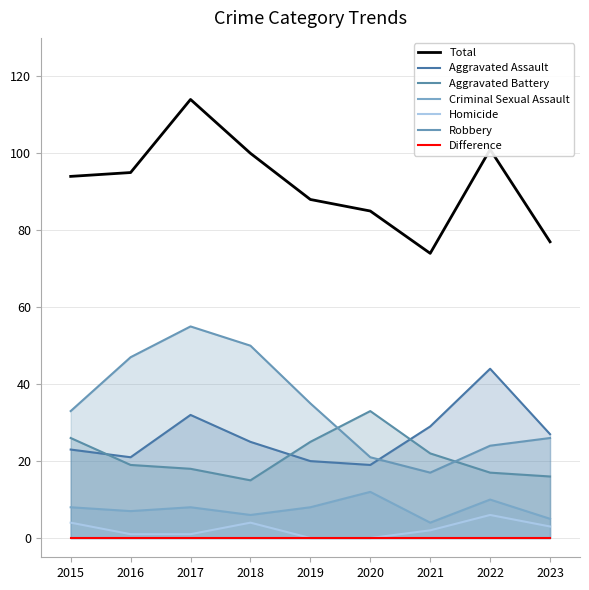

Where is Aggravated Battery nearest to the value 24?

2019